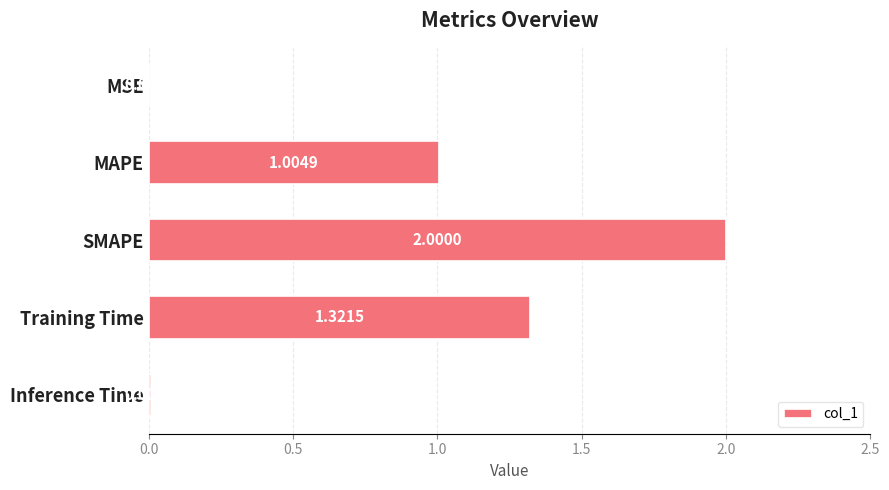

What is the change in value from SMAPE to Training Time?

-0.7